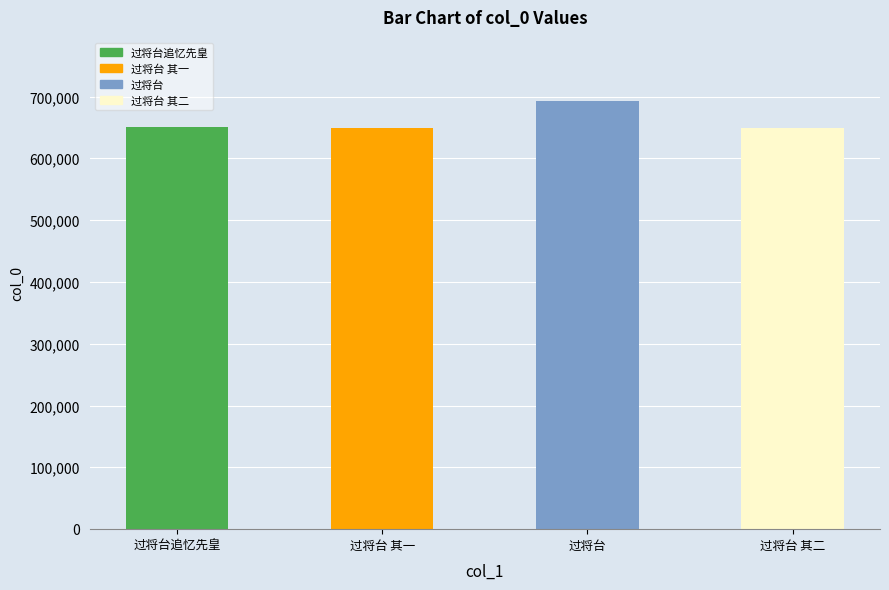

True or false: the data shows 309966 at 过将台.

False